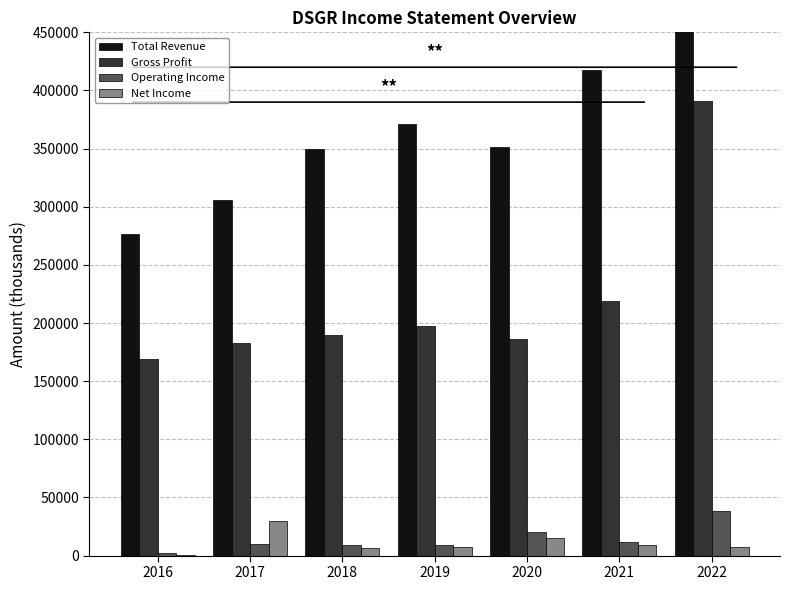

Reading left to right, extract all data points from this chart.

Total Revenue: 2016=276600	2017=305900	2018=349600	2019=370800	2020=351600	2021=417700	2022=1151400
Gross Profit: 2016=169100	2017=183000	2018=189500	2019=197400	2020=186500	2021=219200	2022=390900
Operating Income: 2016=2100	2017=9900	2018=9200	2019=9100	2020=20600	2021=12000	2022=38400
Net Income: 2016=300	2017=29700	2018=6200	2019=7200	2020=15100	2021=9400	2022=7400